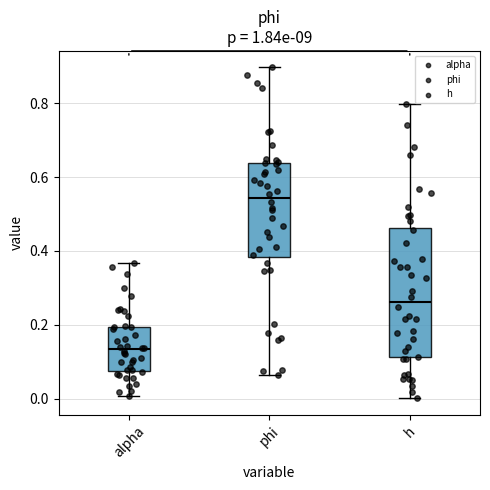

Which box's median line is the lowest?

alpha